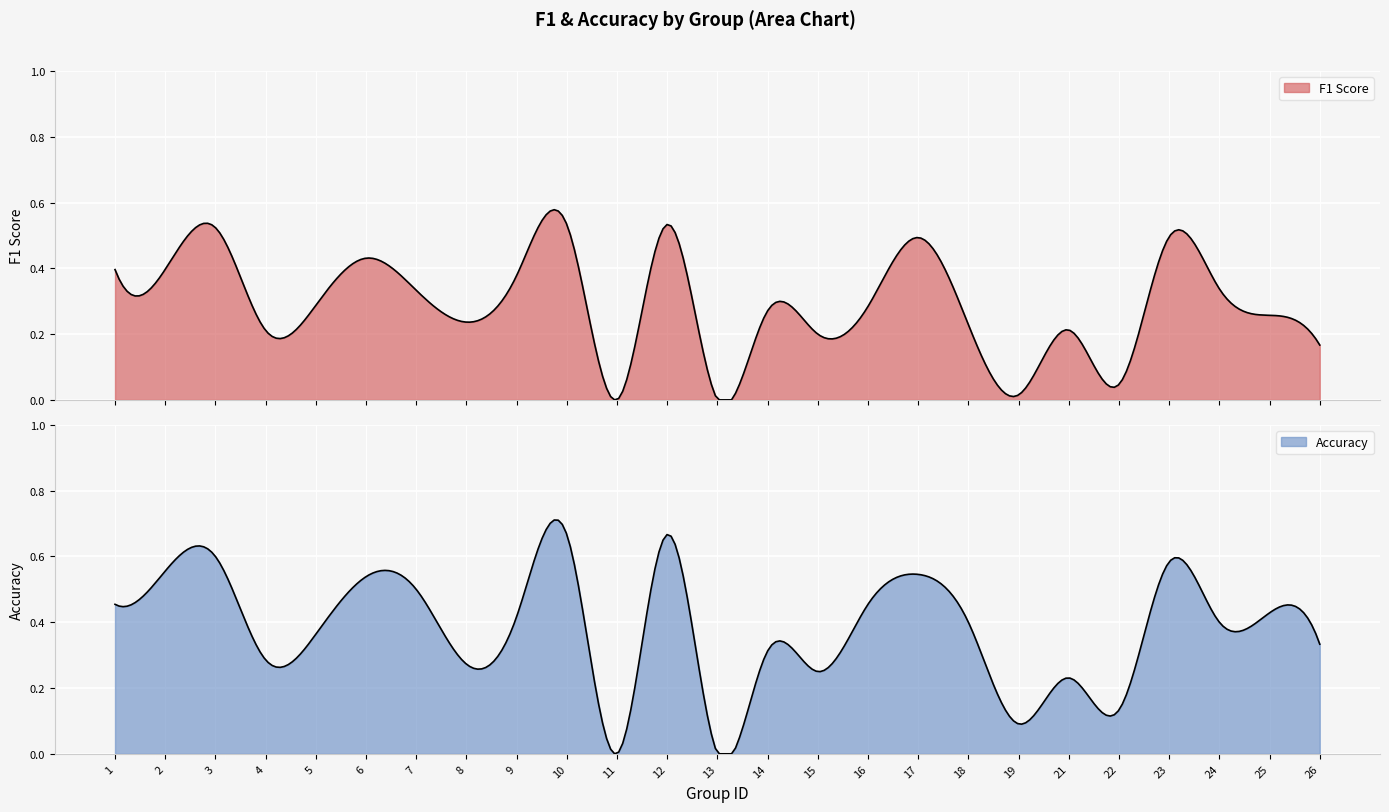

Is it true that accuracy equals -0.5 at 13?

False